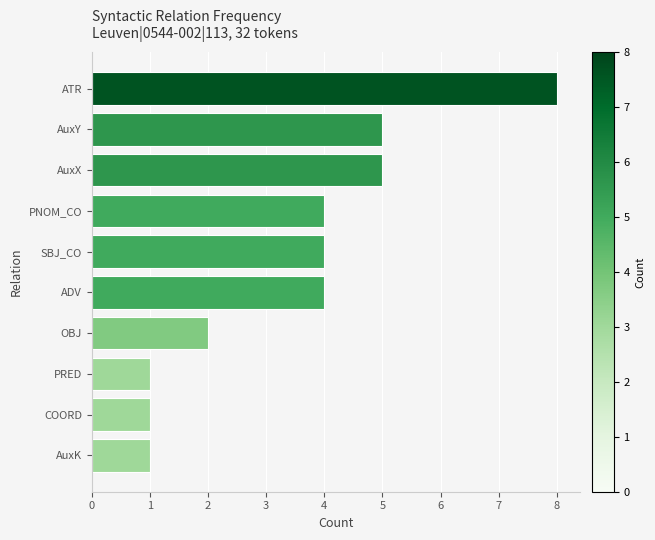

Count the number of data series in this chart.

1